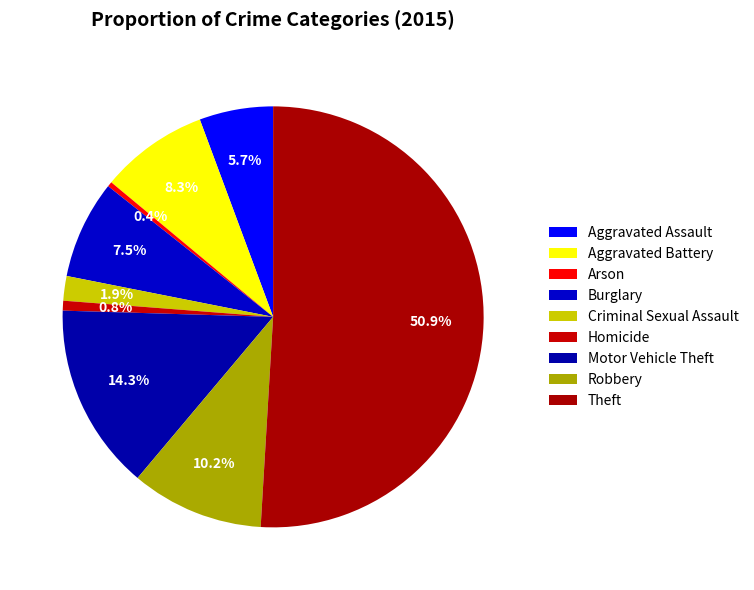

True or false: Homicide accounts for 1% of the total.

True